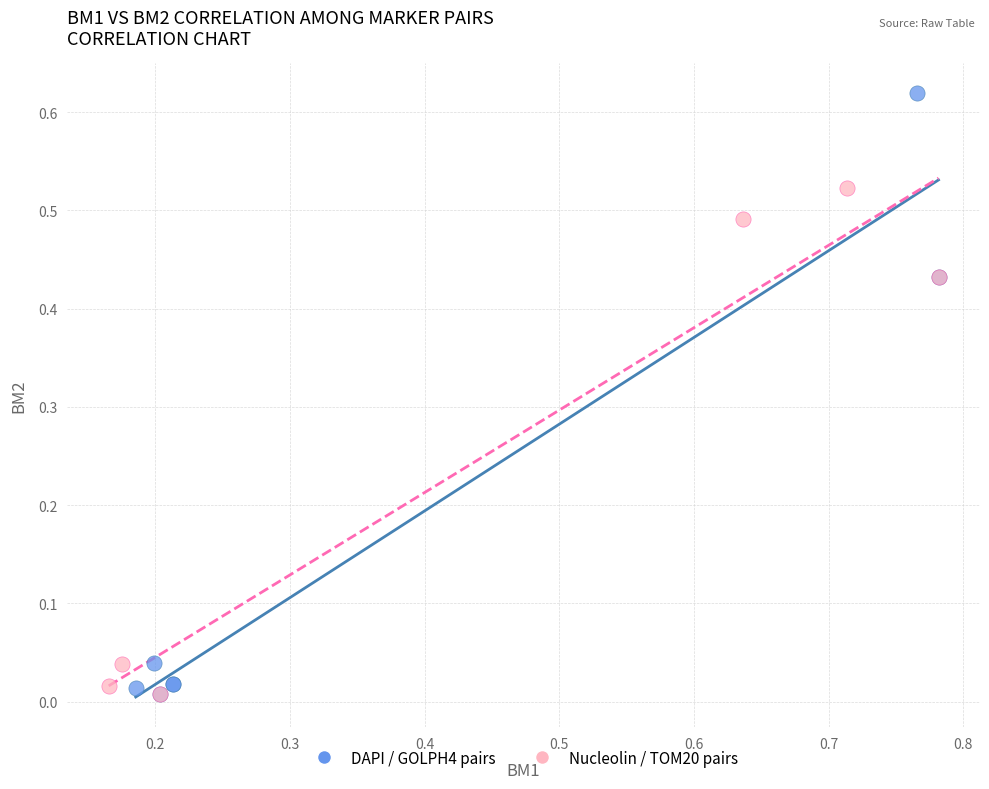

Which series reaches the maximum Y coordinate?

DAPI / GOLPH4 pairs